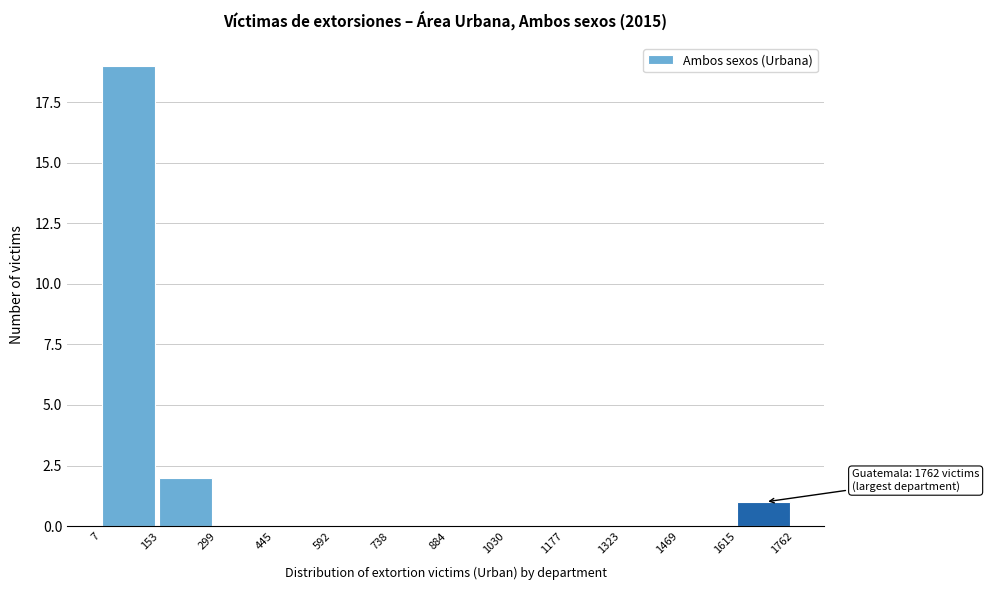

Over which range of the x-axis is the bar tallest?

7 to 153